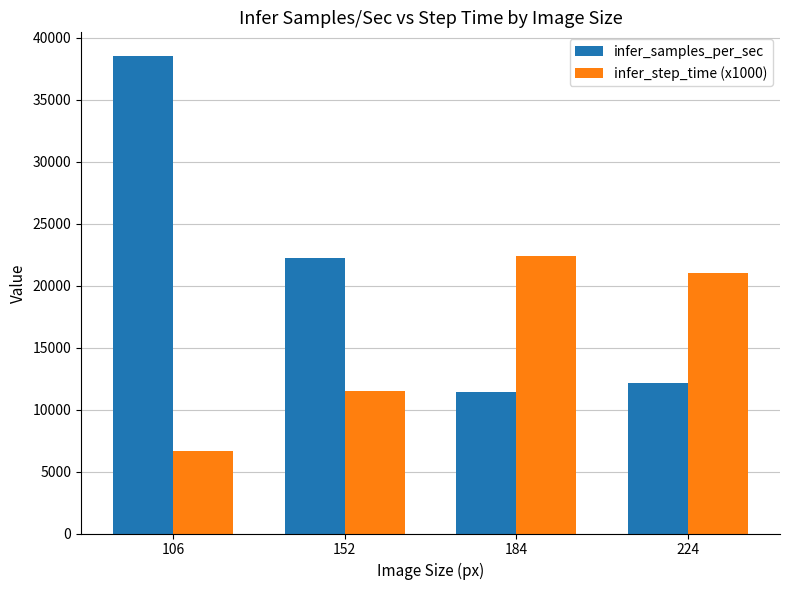

What are all the series names shown in the legend?

infer_samples_per_sec, infer_step_time (x1000)